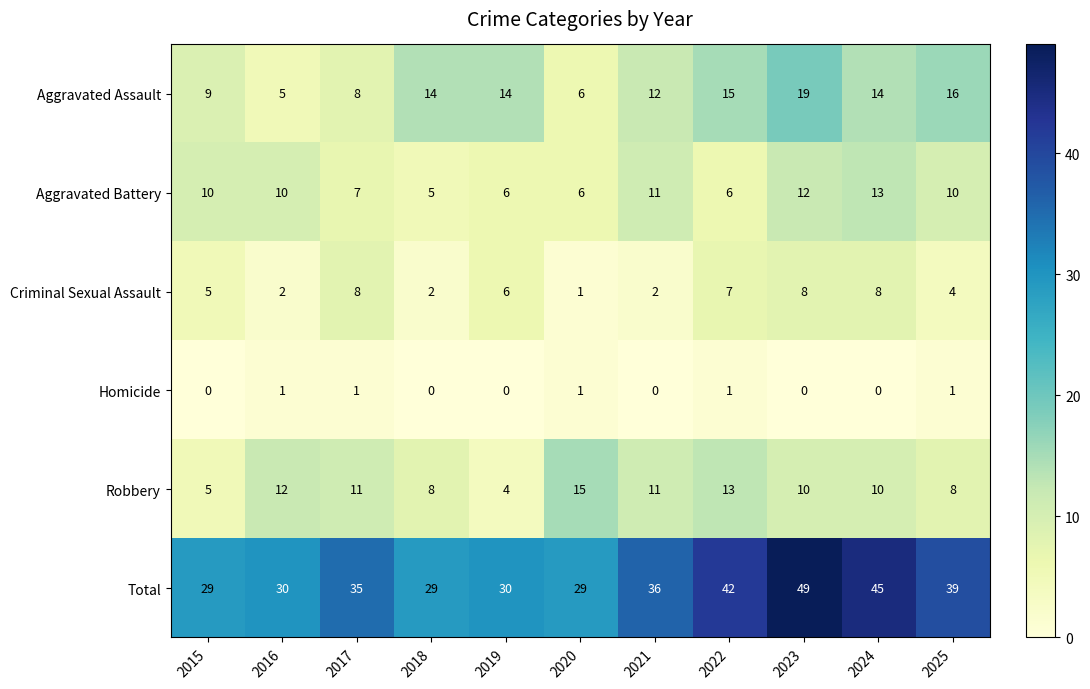

Is it true that Homicide equals 1 at 2022?

True